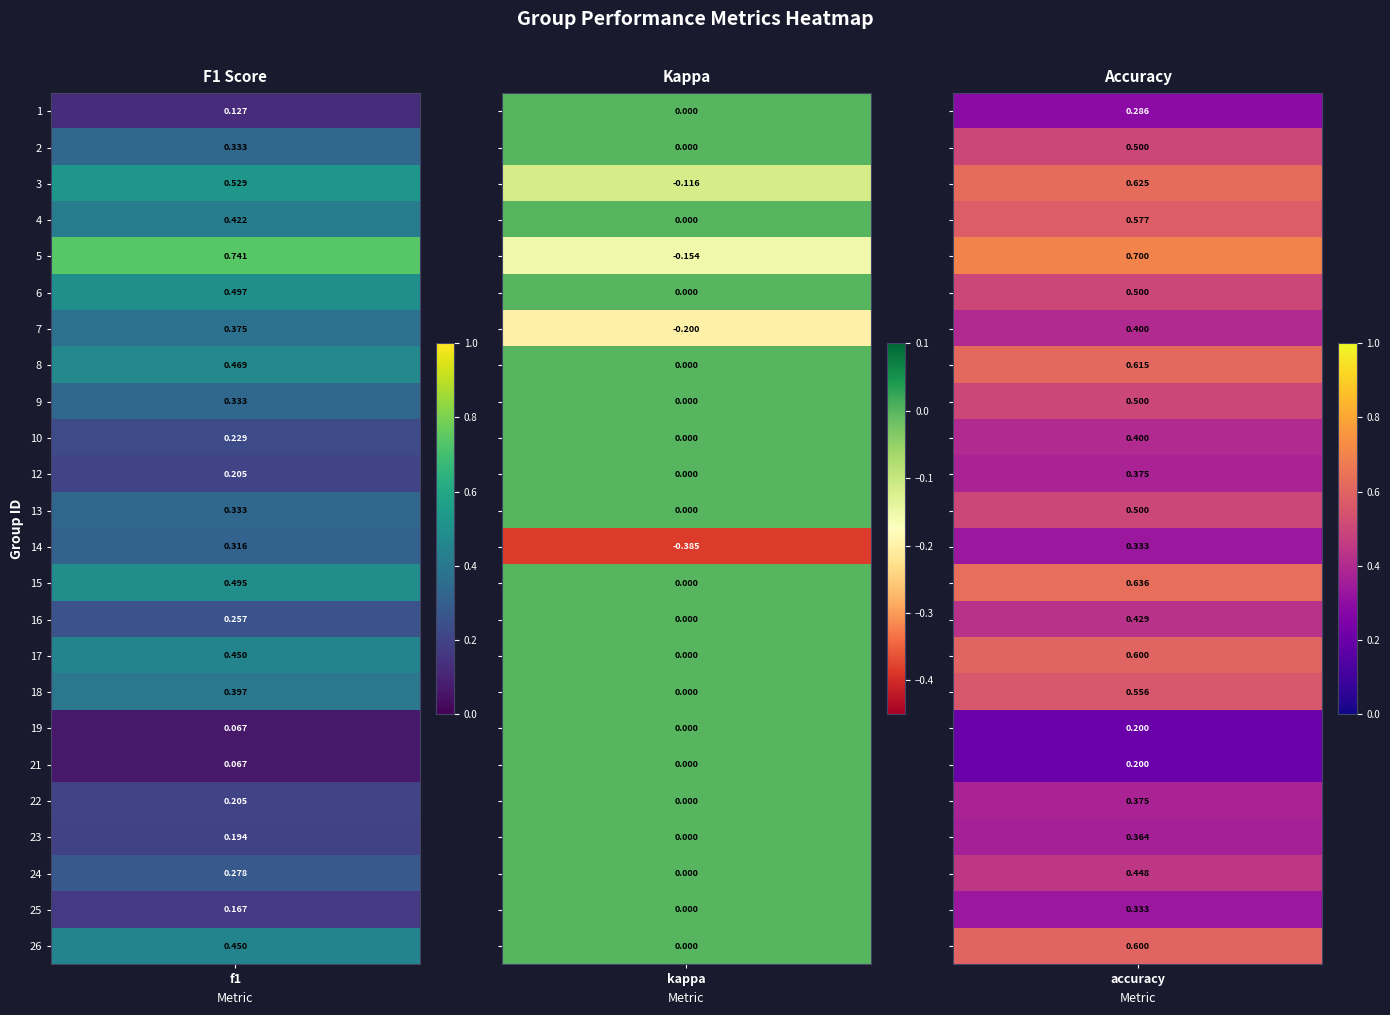

What is the difference between the 21 values at accuracy and f1?

0.1